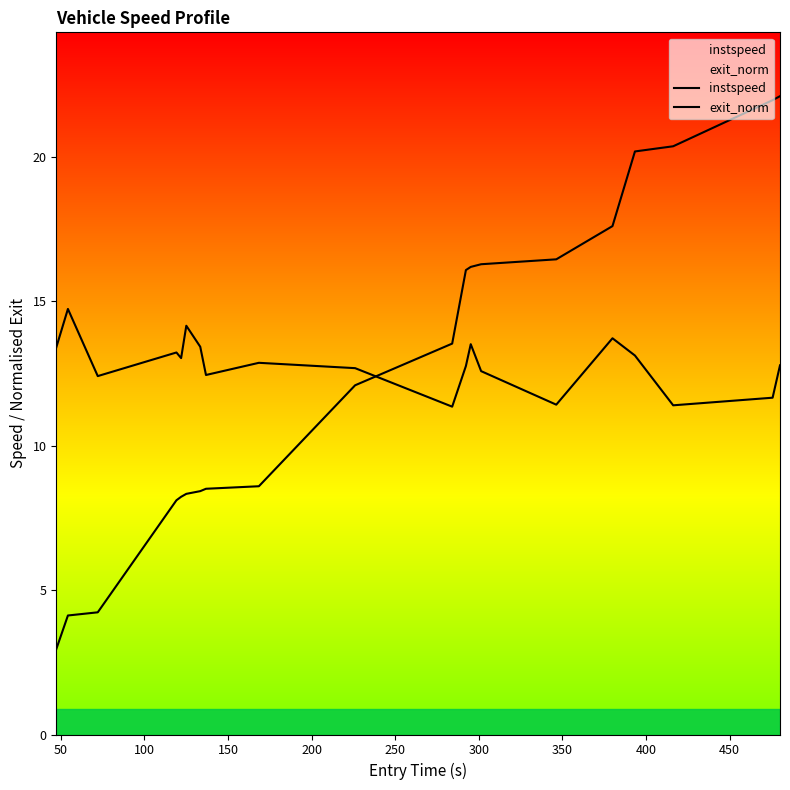

Reading left to right, what are all the values shown in this chart?

instspeed: 13.4	14.7	12.4	13.2	13.0	14.2	13.4	12.5	12.9	12.7	11.4	12.8	13.5	12.6	11.4	13.7	13.1	11.4	11.7	12.8
exit_norm: 3.0	4.1	4.2	8.1	8.2	8.3	8.4	8.5	8.6	12.1	13.5	16.1	16.2	16.3	16.5	17.6	20.2	20.4	22.0	22.1